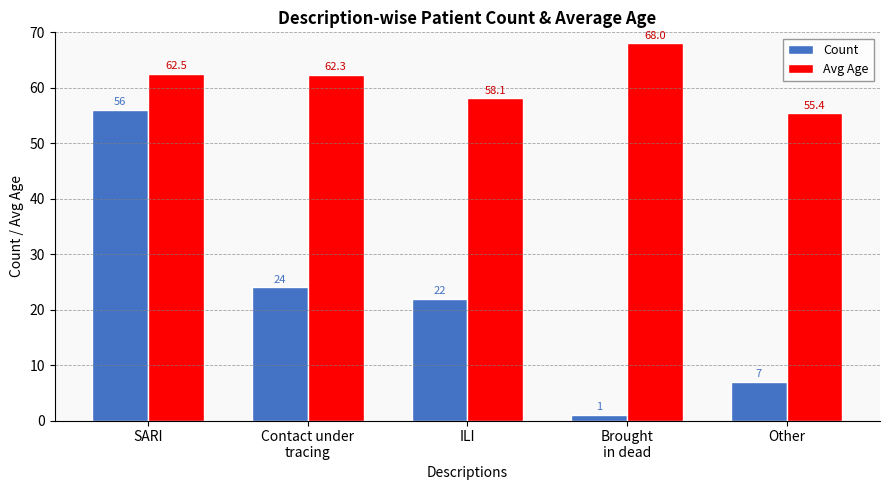

Which series has the widest spread of values?

Count